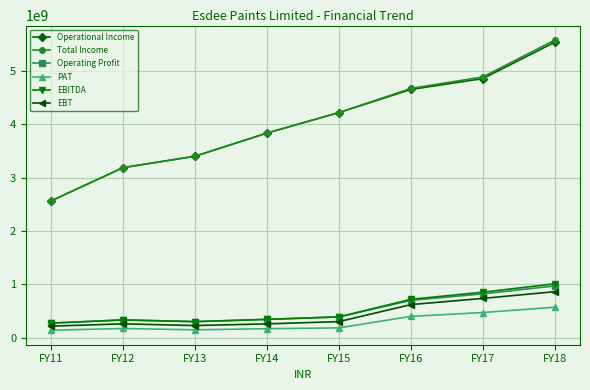

Is it true that EBT equals 218624549 at FY11?

True